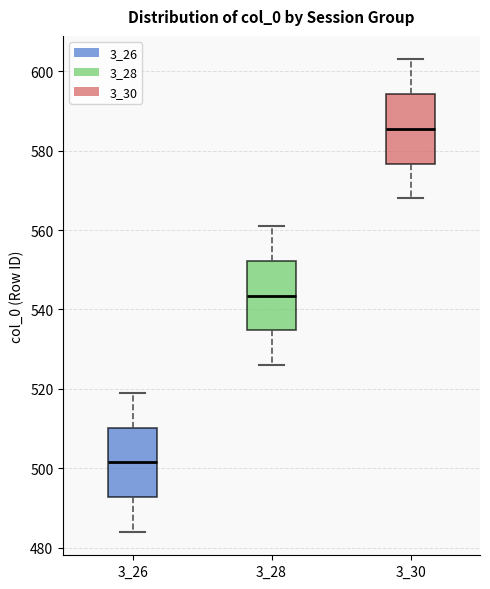

Reading left to right, transcribe this box plot: for each box, give where its median line is, the range the box spans, and where its two whiskers end, as read against the y-axis. The values are not printed on the chart, so give them approximately, as read against the axis.

3_26: median 502, box 492 to 510, whiskers 484 to 520
3_28: median 544, box 534 to 552, whiskers 526 to 562
3_30: median 586, box 576 to 594, whiskers 568 to 604